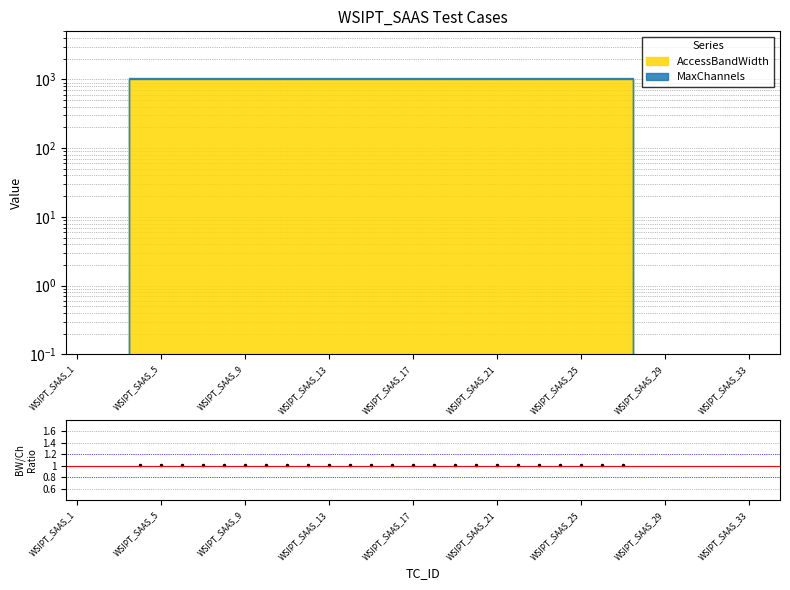

At which category does the chart reach its minimum across all series?

WSIPT_SAAS_13